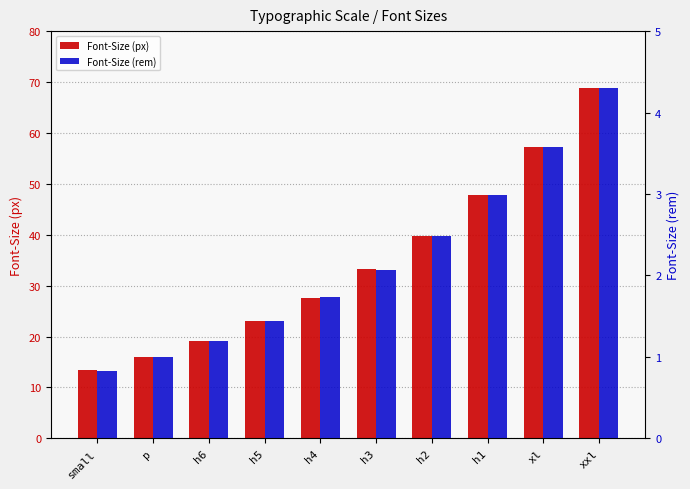

Rank the series at xxl from lowest to highest value.

Font-Size (rem), Font-Size (px)